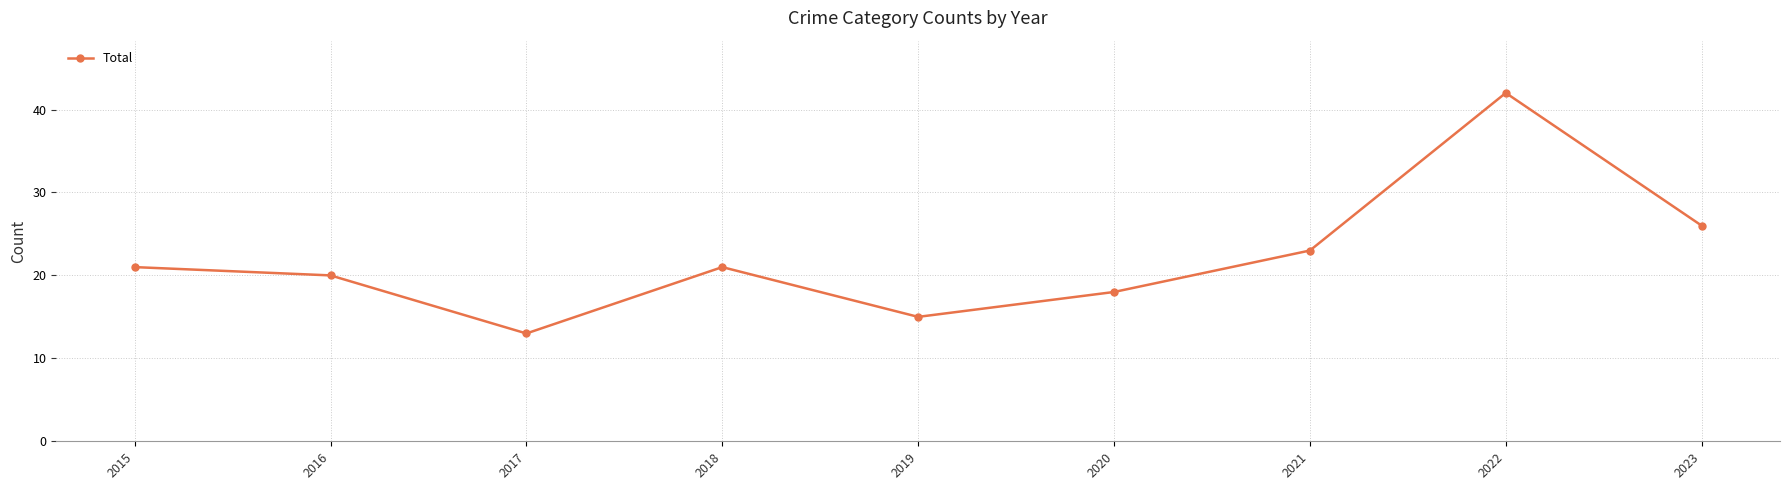

What is the change in value from 2017 to 2020?

+5